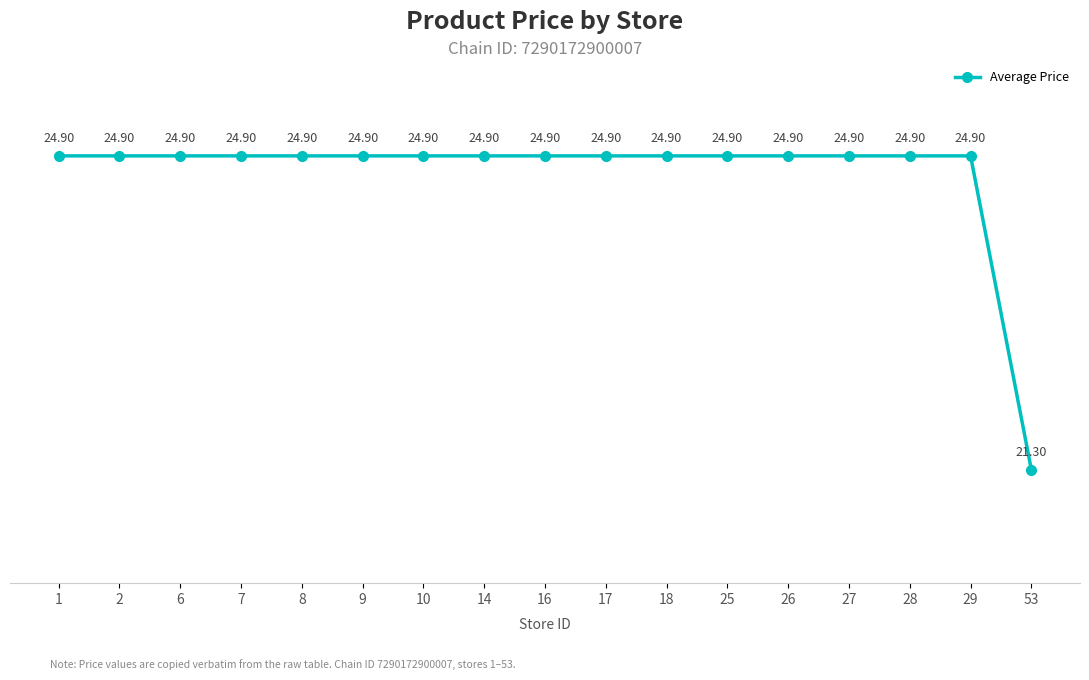

What is the difference between the maximum and minimum values?

3.6